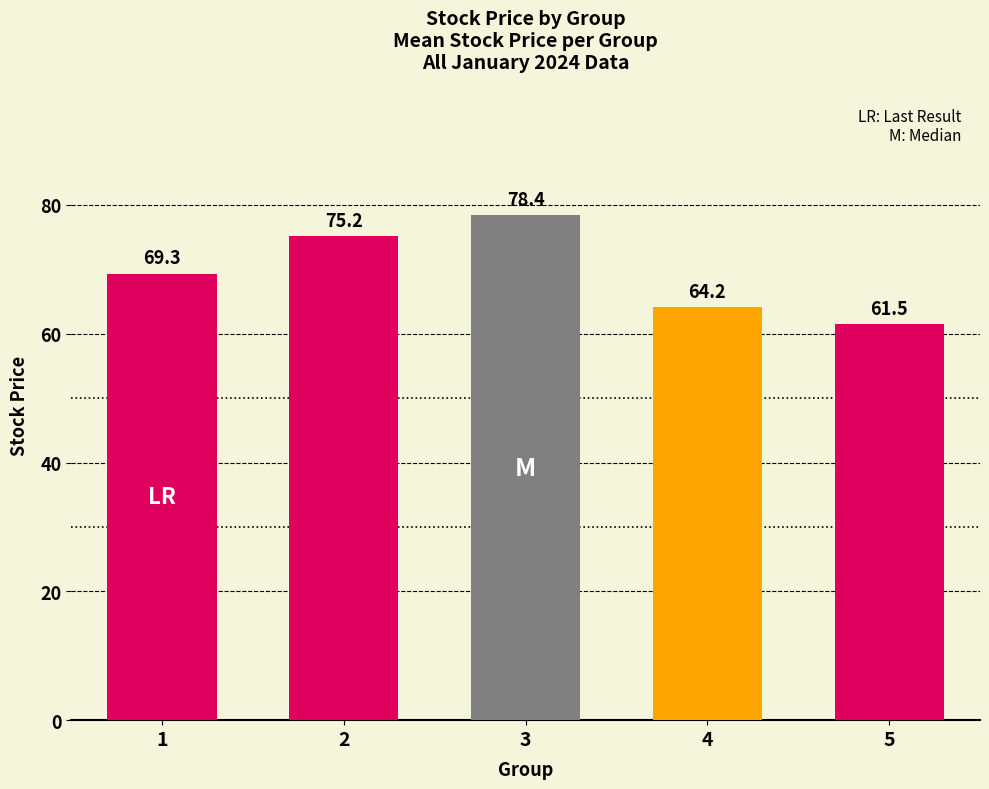

What is the maximum value shown in the chart?

78.4